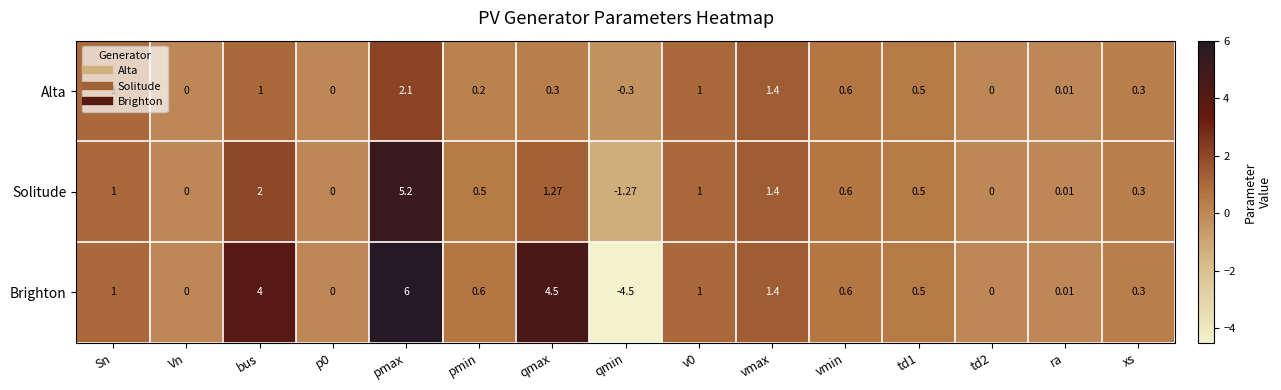

How many data points does each series have?

15